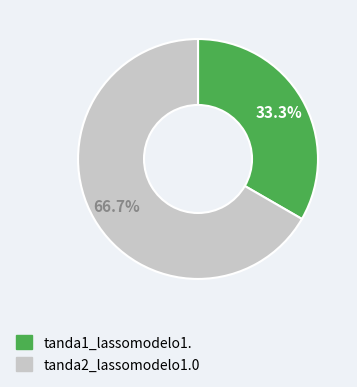

To the nearest percent, what is the difference between the tanda1_lassomodelo1. and tanda2_lassomodelo1.0 slice percentages?

33%